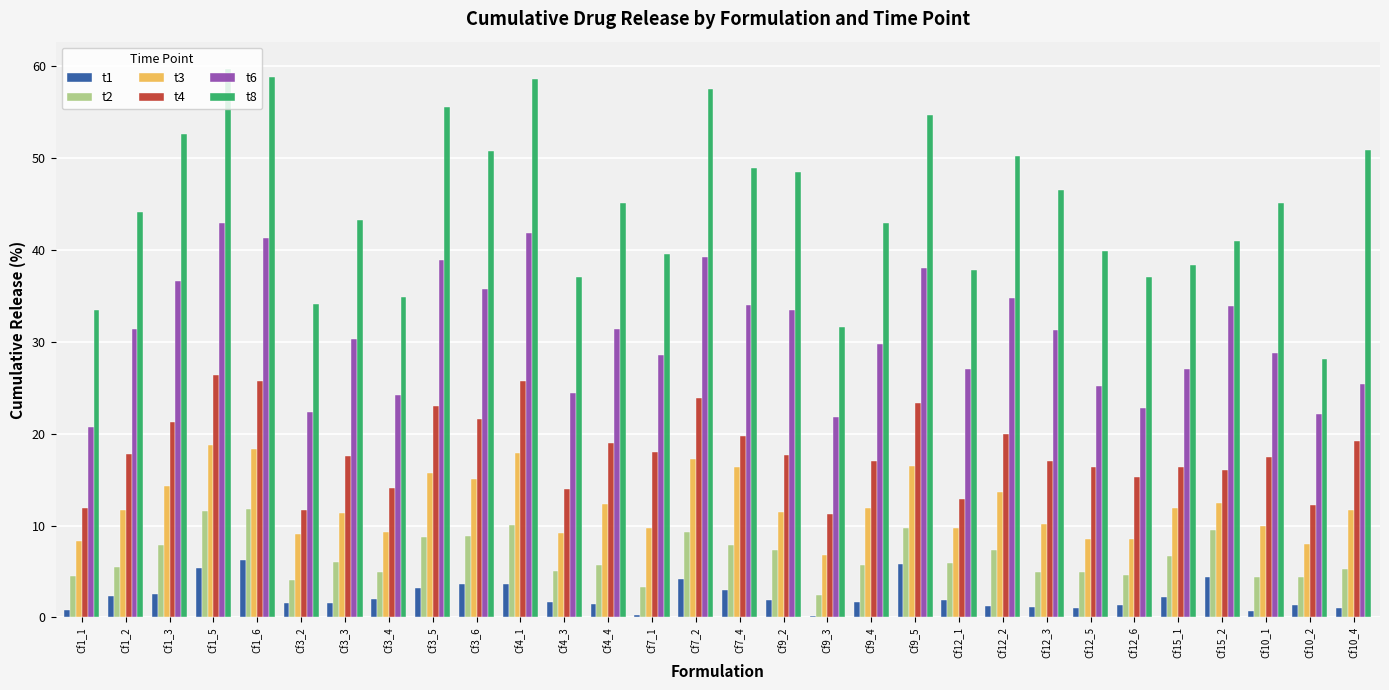

Which series changed the most between Cf3_4 and Cf10_2?

t8